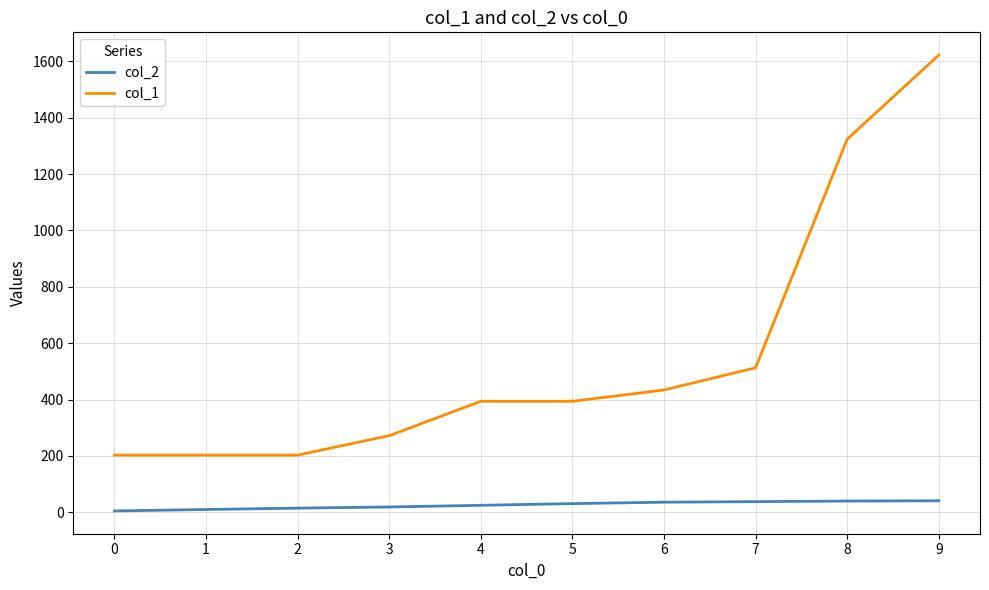

List the series in order of their overall mean, highest first.

col_1, col_2